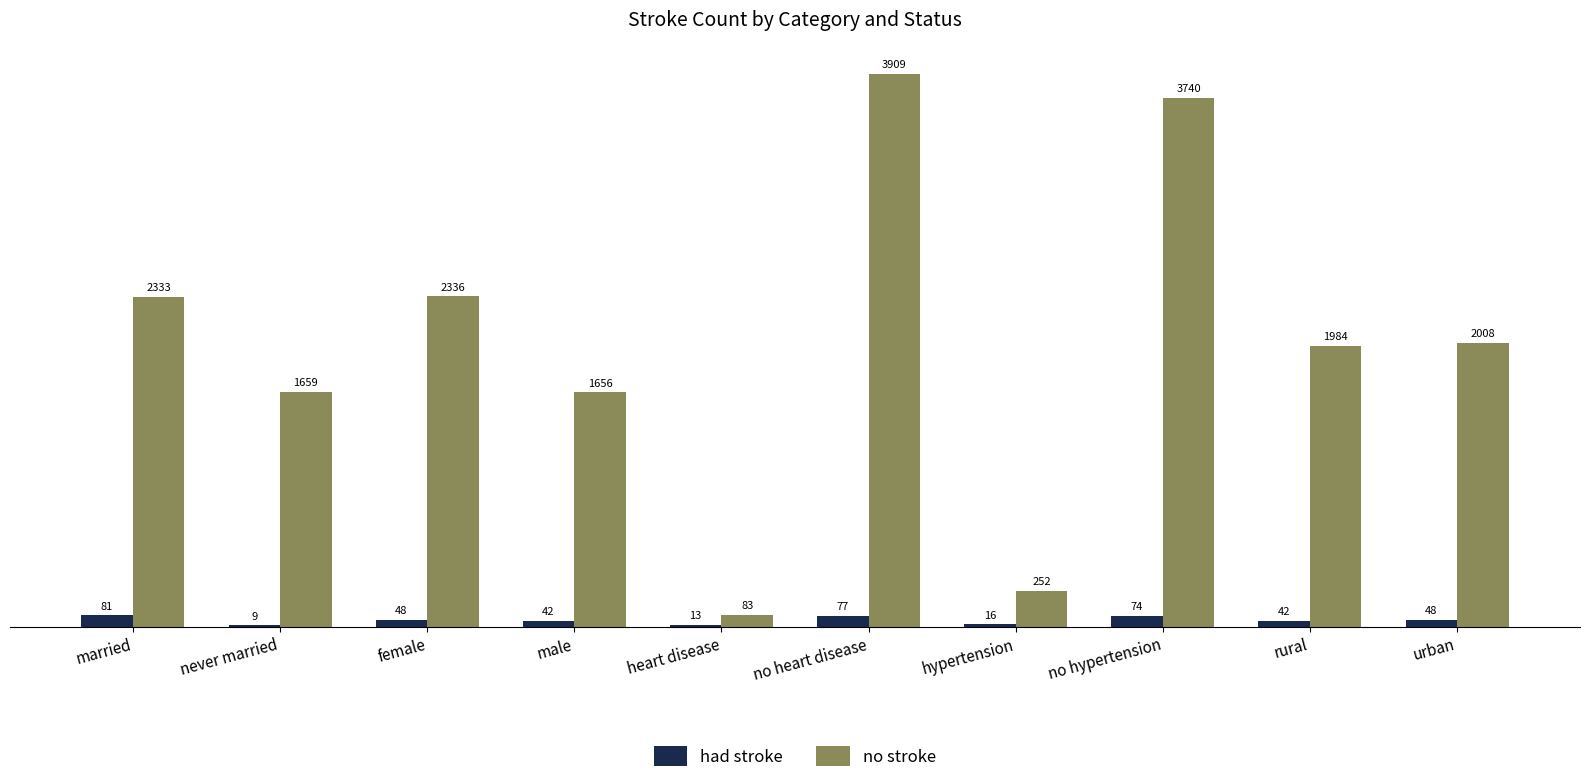

What is the maximum value for no stroke?

3909